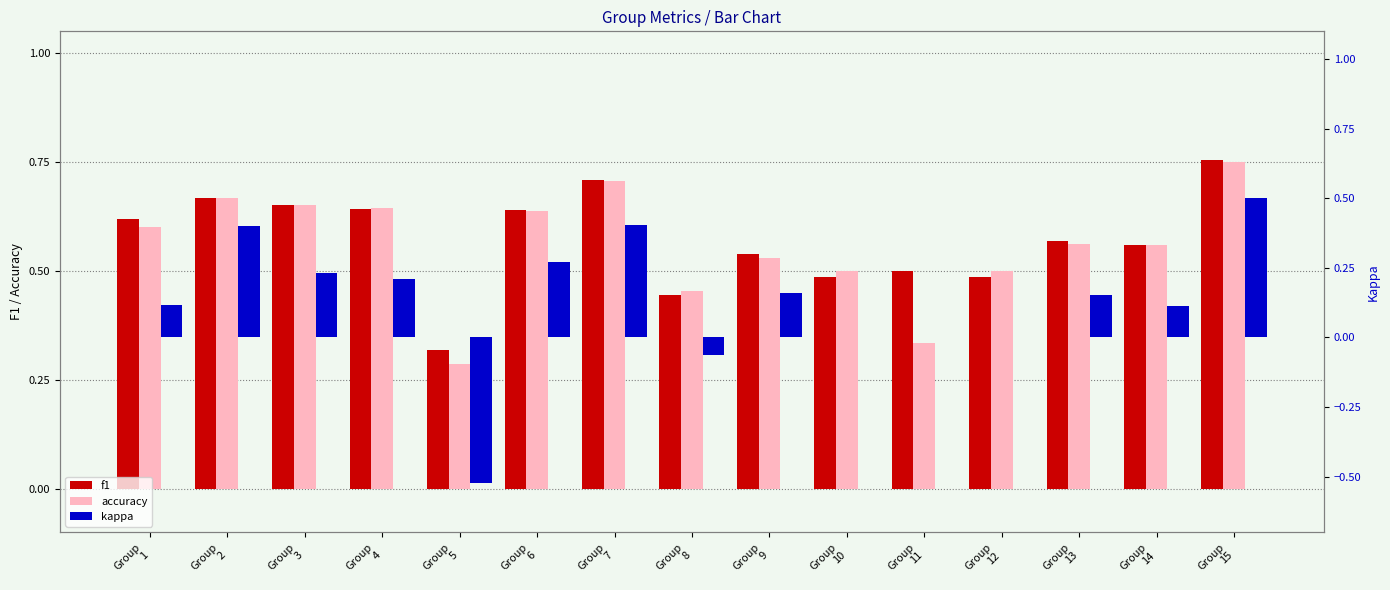

What is the value of the f1 bar at the 7th from the left?

0.7